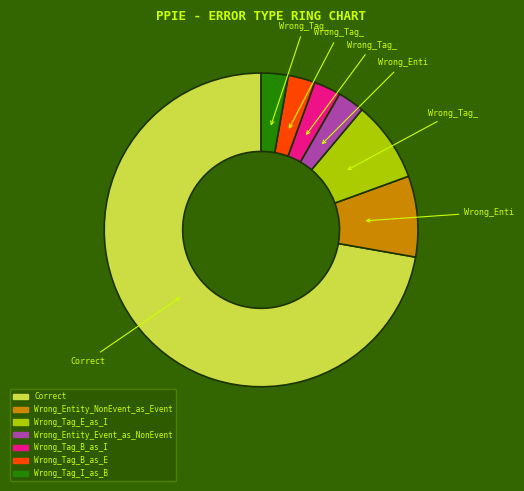

Is there a majority slice in this chart?

Yes